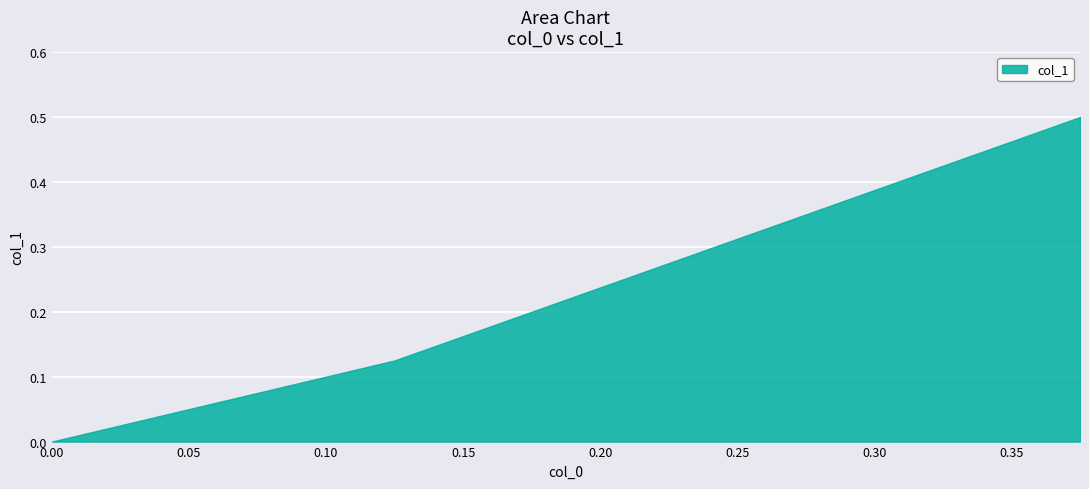

List the labels in order of value, smallest first.

0.0, 0.125, 0.375